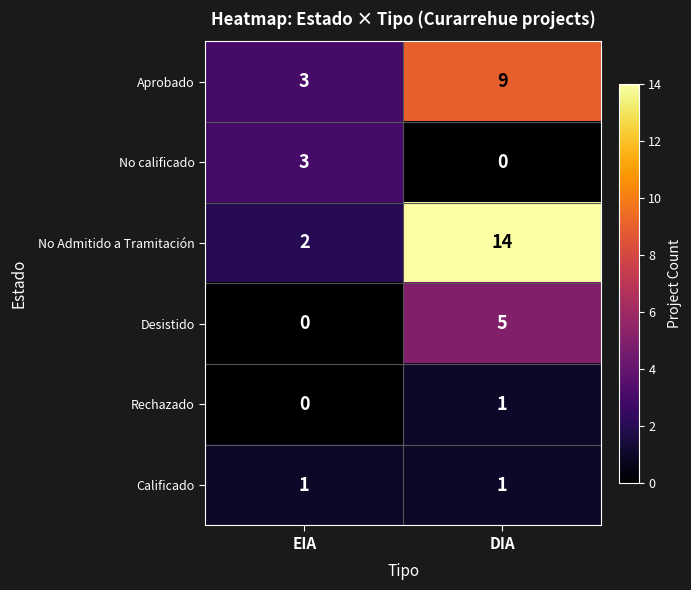

True or false: Rechazado has a value of 1 at DIA.

True